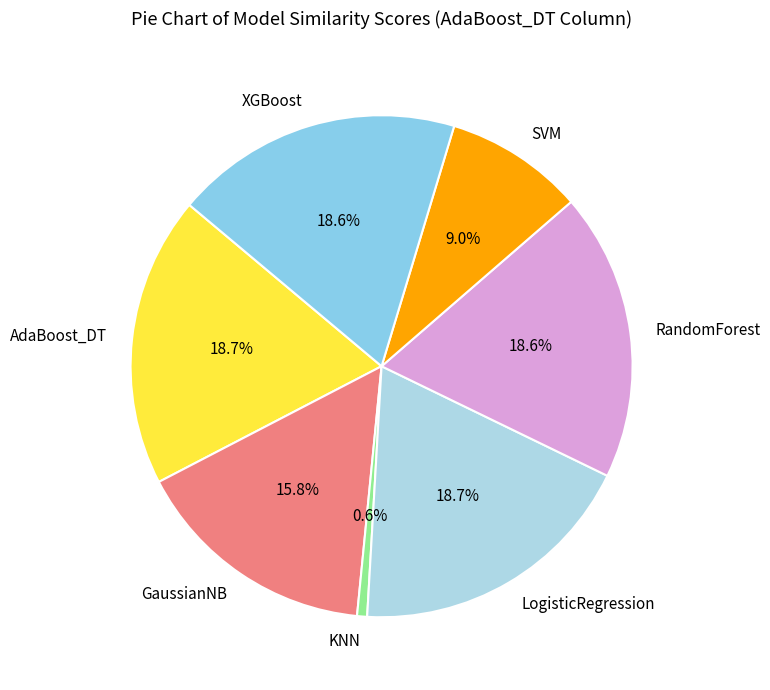

To the nearest percent, what is the average slice percentage?

14%